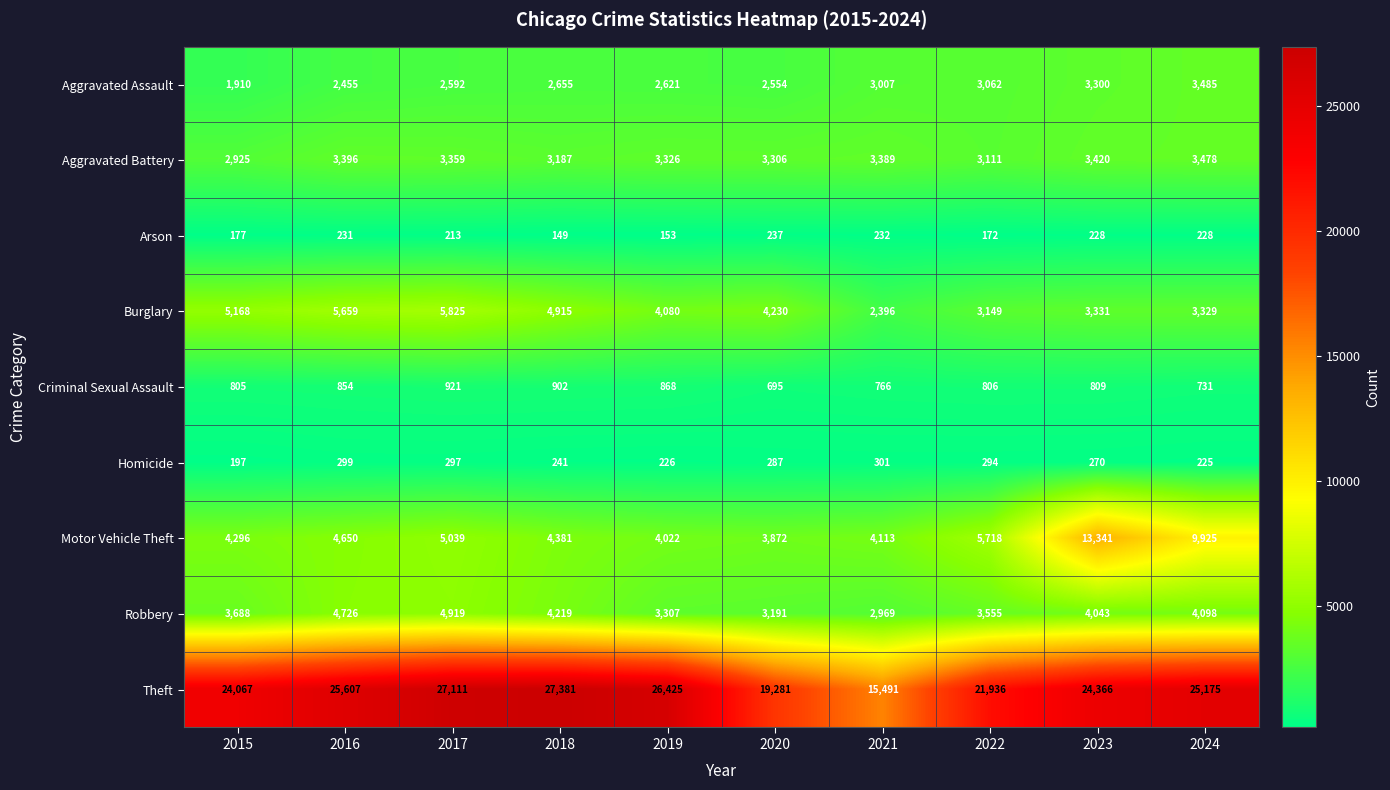

What is the spread (max minus min) of values at 2017?

26898